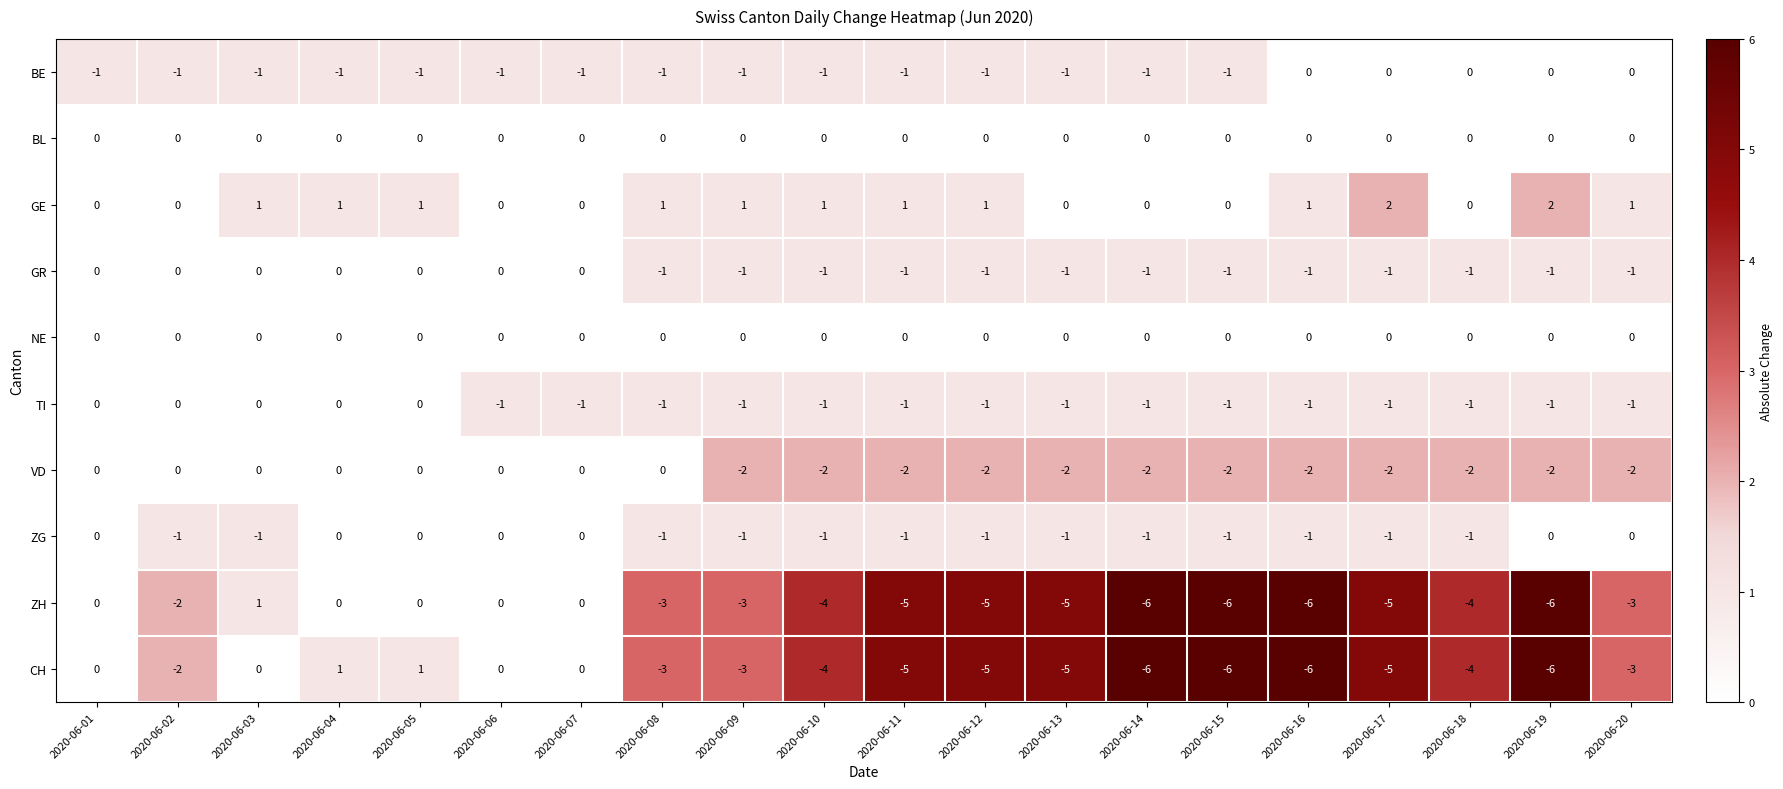

True or false: VD has a value of 0 at 2020-06-06.

True